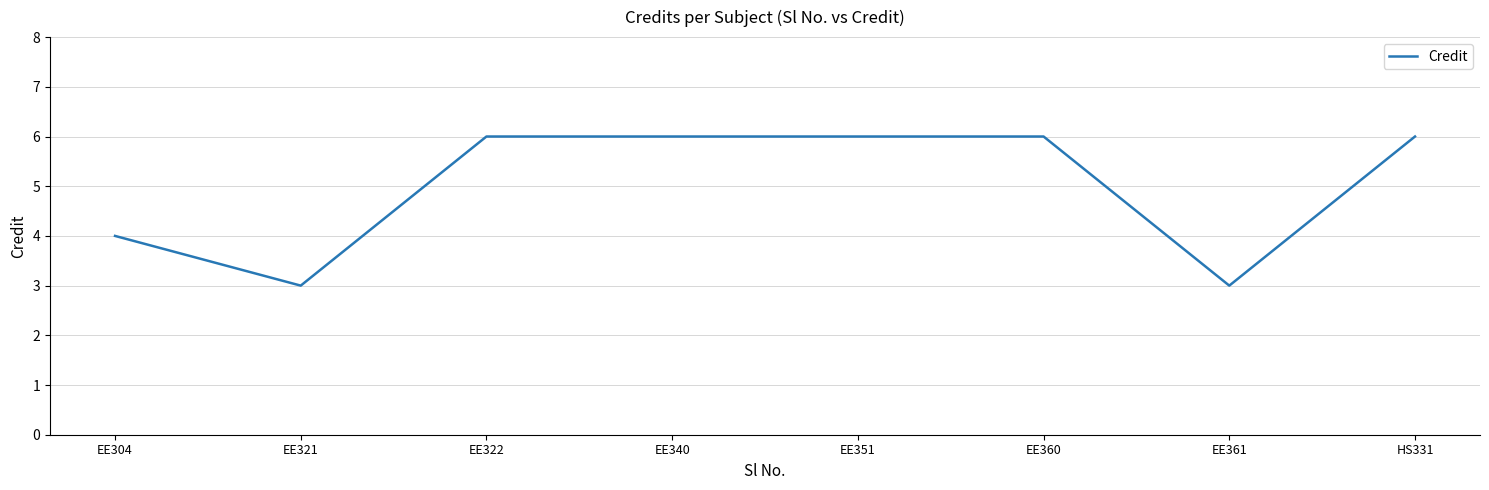

How many lines are shown in the chart?

1